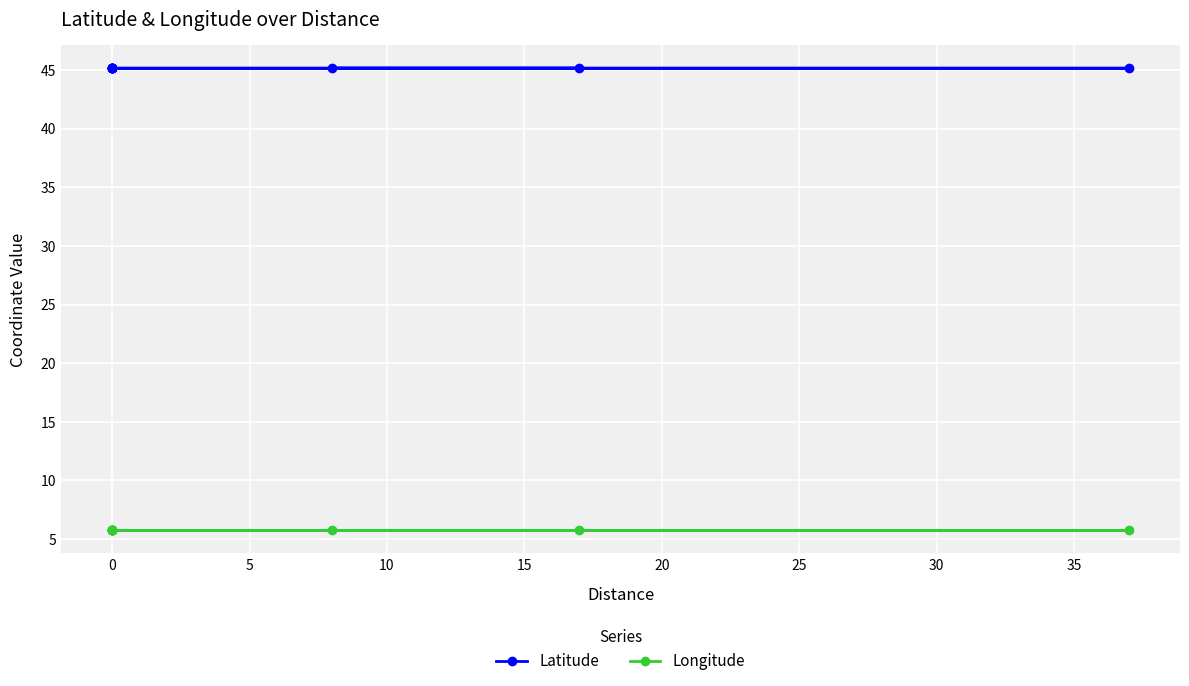

Which has a higher value, 15 or 25?

15